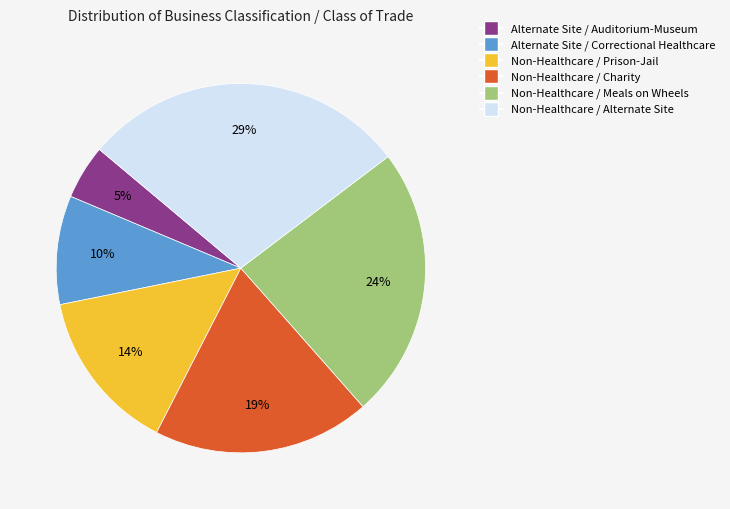

To the nearest percent, what portion does Non-Healthcare / Charity represent?

19%